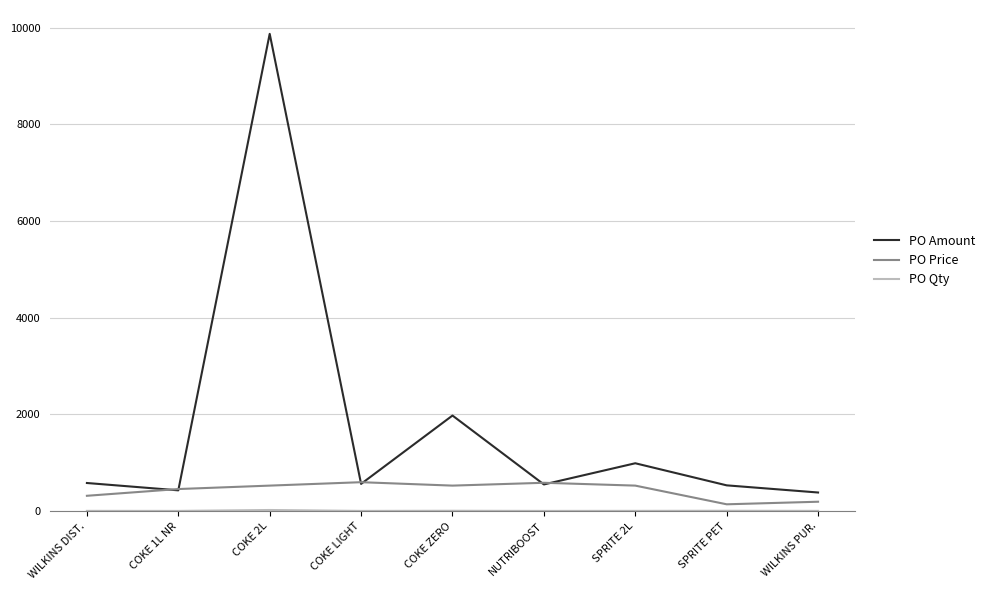

True or false: PO Price has a value of 314.0 at WILKINS DIST..

True